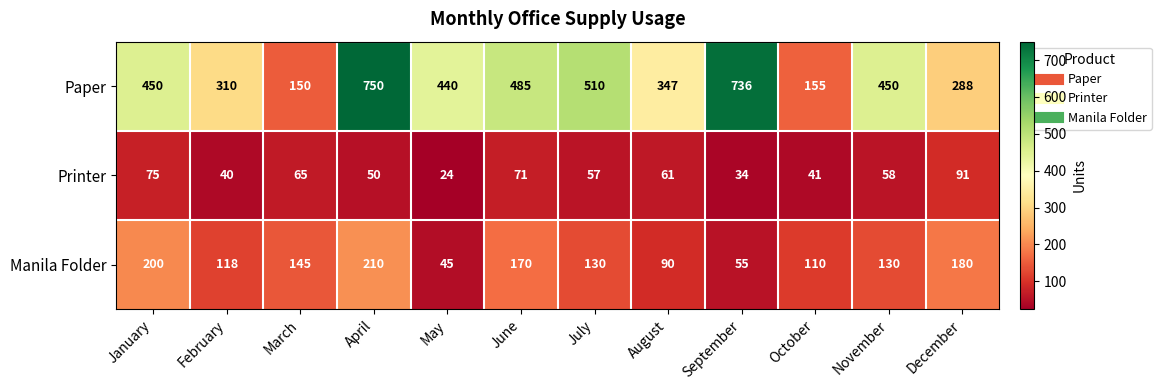

The value of Manila Folder at November is 130. True or false?

True